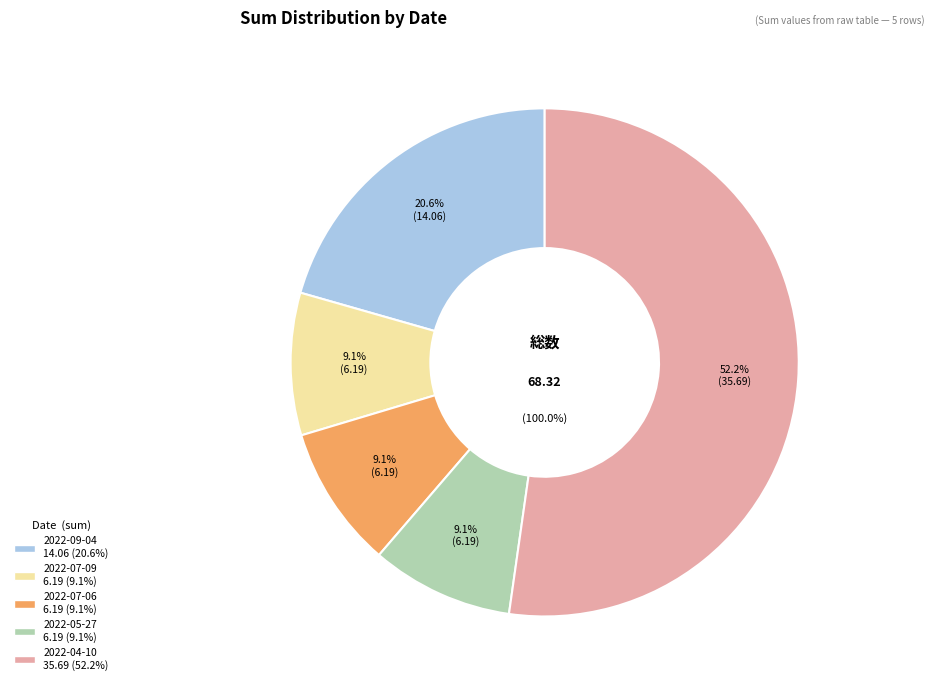

Combined, what portion of the pie is 2022-07-06 and 2022-05-27?

18.1%